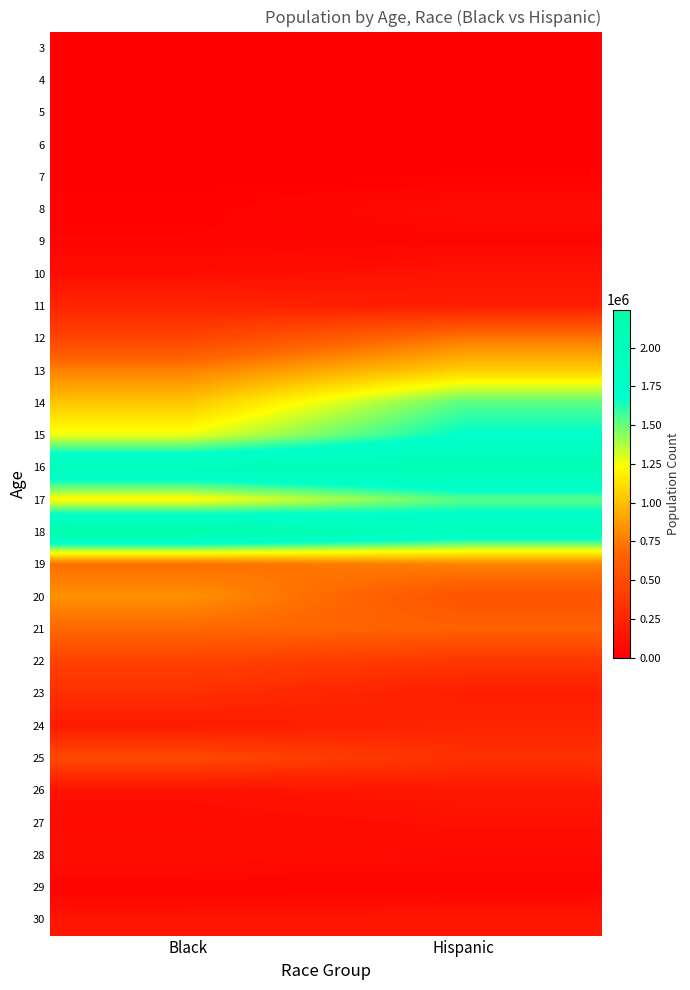

At Black, list the series in order from smallest to largest.

3, 4, 7, 6, 5, 8, 29, 9, 27, 10, 28, 26, 30, 24, 11, 23, 22, 12, 25, 21, 19, 13, 20, 14, 17, 15, 16, 18